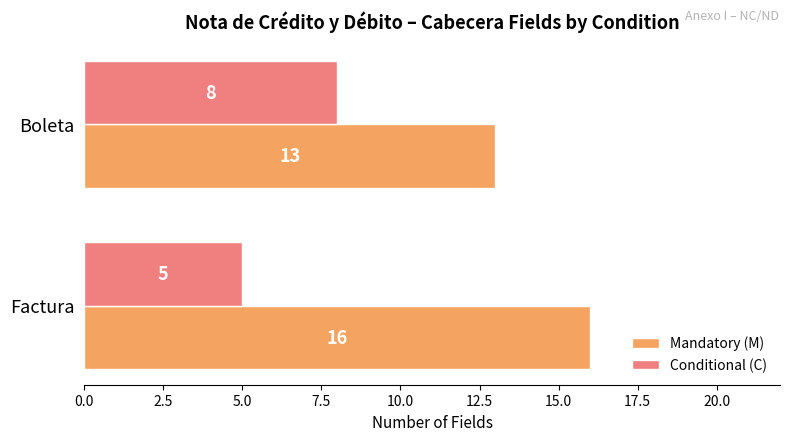

What is the sum of the Conditional (C) values at Boleta and Factura?

13